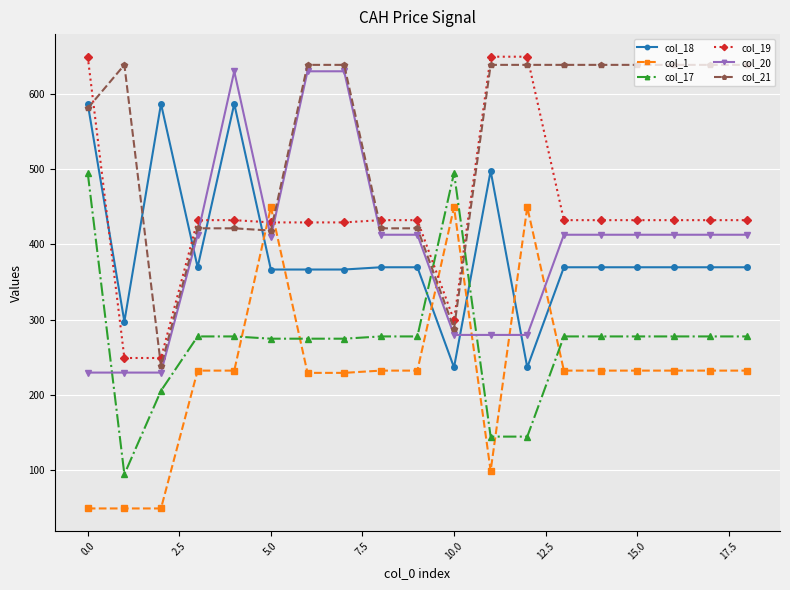

What is the value of the col_21 point at the 8th from the left?

638.4